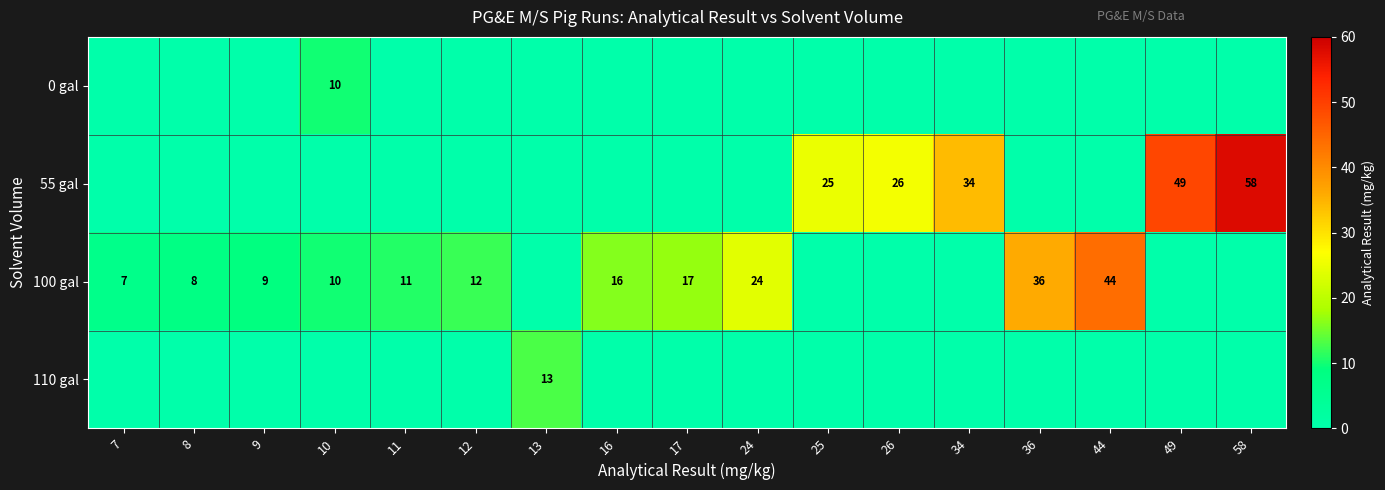

Is it true that 55 gal equals 44 at 25?

False